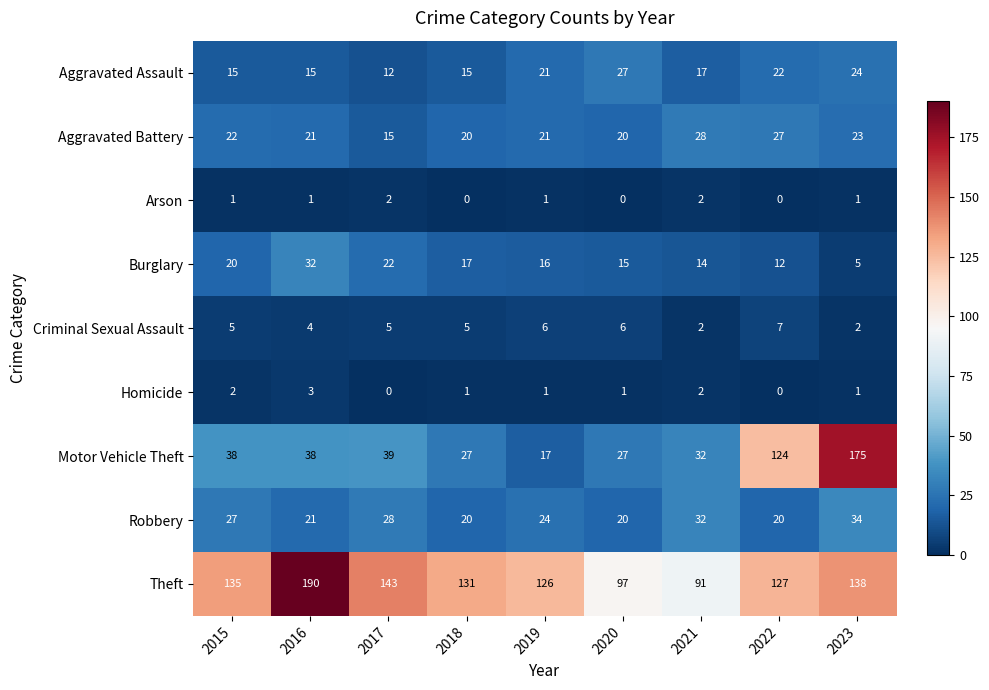

What is the maximum value shown in the chart?

190